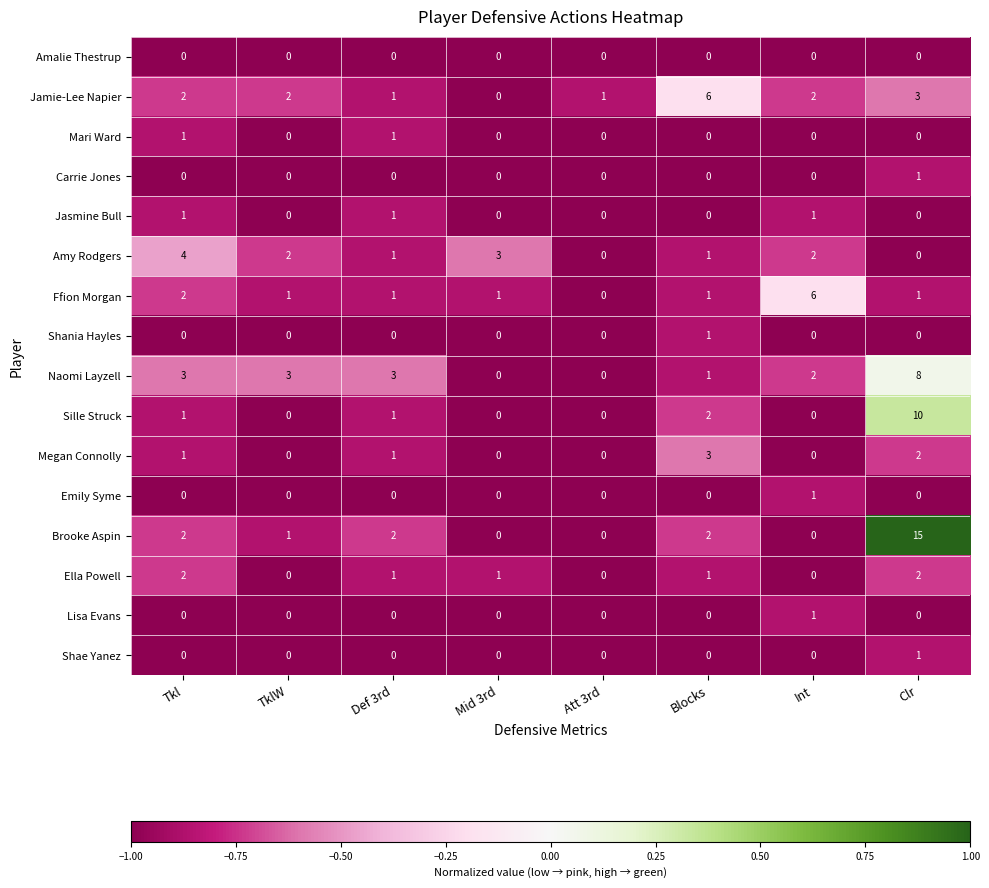

How many Sille Struck values are between 0 and 2?

7